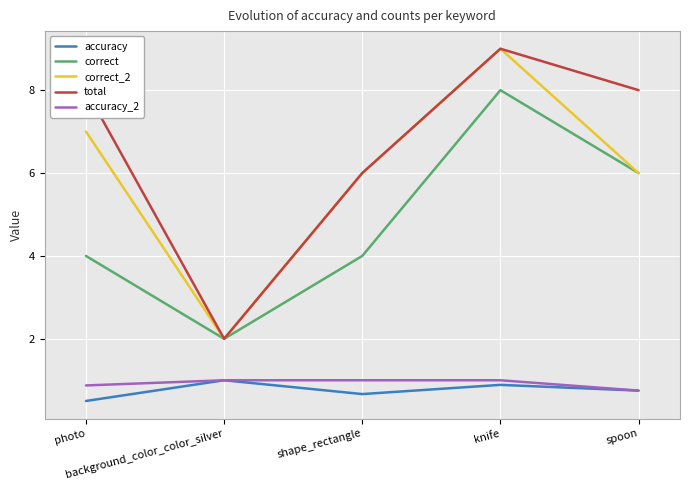

How many correct values are between 4 and 6?

3